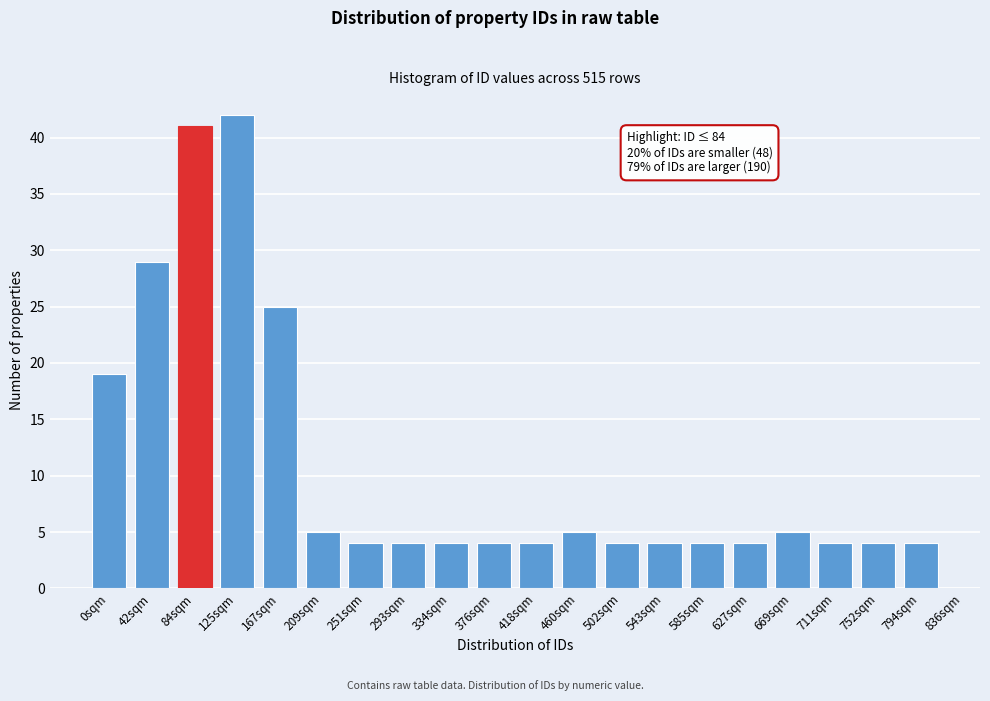

Reading left to right, what are all the values shown in this chart?

0sqm=19	42sqm=29	84sqm=41	125sqm=42	167sqm=25	209sqm=5	251sqm=4	293sqm=4	334sqm=4	376sqm=4	418sqm=4	460sqm=5	502sqm=4	543sqm=4	585sqm=4	627sqm=4	669sqm=5	711sqm=4	752sqm=4	794sqm=4